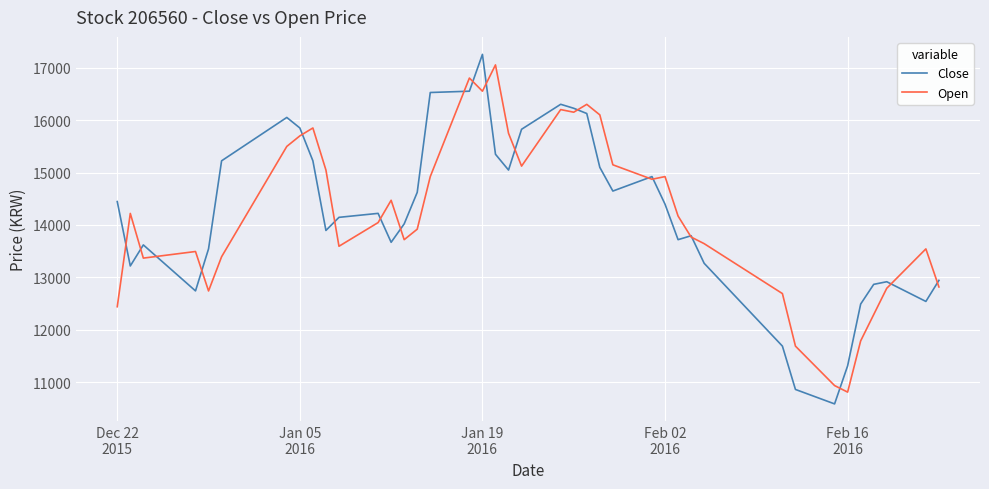

How many series are shown in this chart?

2